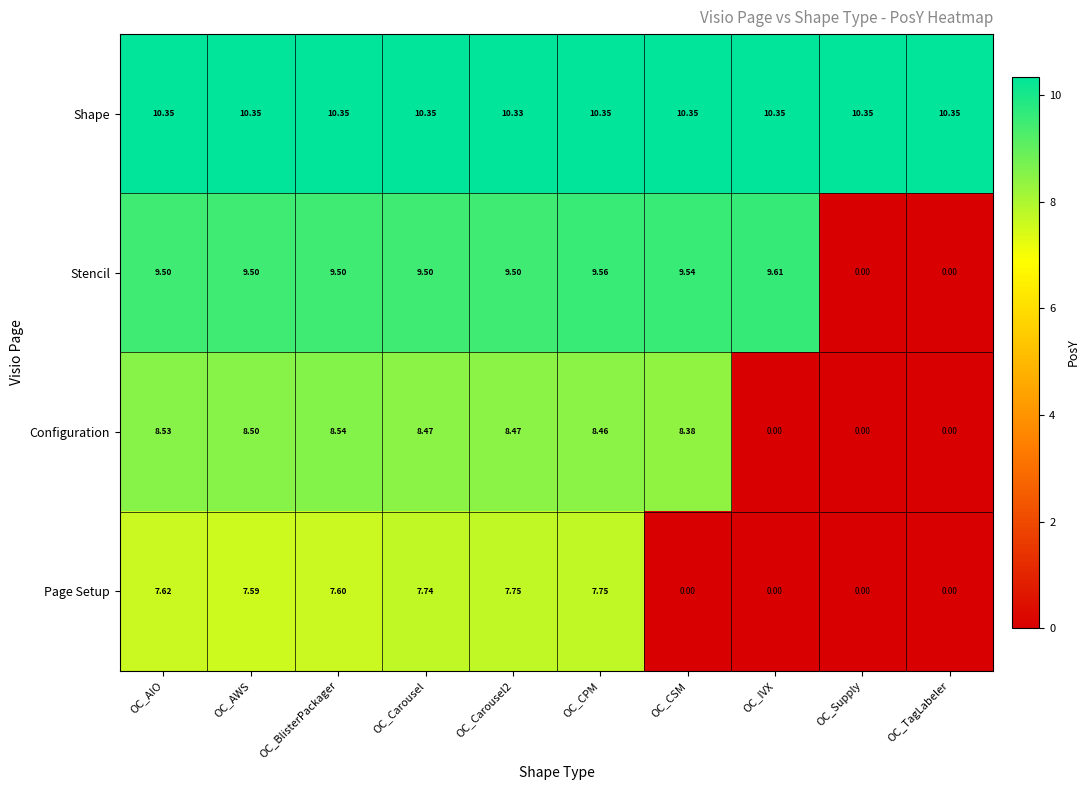

Is the value of Shape at OC_AWS greater than the value of Configuration at OC_CPM?

Yes